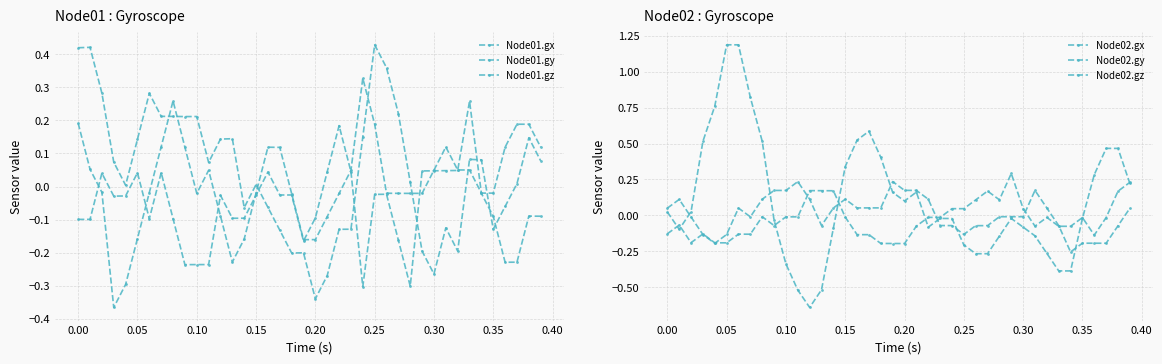

Reading left to right, what are all the values shown in this chart?

Node01.gx: 0.4	0.4	0.3	0.1	0.0	0.1	0.3	0.2	0.2	0.2	0.2	0.1	0.1	0.1	-0.1	0.0	-0.1	-0.1	-0.2	-0.2	-0.3	-0.3	-0.1	-0.1	0.1	0.4	0.4	0.2	0.0	-0.2	-0.3	-0.1	-0.2	0.1	0.1	-0.1	-0.1	0.0	0.1	0.1
Node01.gy: -0.1	-0.1	0.0	-0.0	-0.0	0.0	-0.1	0.0	-0.1	-0.2	-0.2	-0.2	-0.0	-0.1	-0.1	-0.0	0.0	-0.0	-0.0	-0.2	-0.1	0.0	0.2	0.0	-0.3	-0.0	-0.0	-0.2	-0.3	0.0	0.0	0.0	0.0	0.3	-0.0	-0.1	-0.2	-0.2	-0.1	-0.1
Node01.gz: 0.2	0.1	-0.0	-0.4	-0.3	-0.2	-0.0	0.1	0.3	0.1	-0.0	0.0	-0.1	-0.2	-0.2	-0.0	0.1	0.1	-0.0	-0.2	-0.2	-0.1	-0.0	0.0	0.3	0.2	-0.0	-0.0	-0.0	-0.0	0.0	0.1	0.1	0.1	-0.0	-0.0	0.1	0.2	0.2	0.1
Node02.gx: 0.0	-0.1	0.0	0.5	0.8	1.2	1.2	0.8	0.5	-0.0	-0.3	-0.5	-0.6	-0.5	-0.1	0.3	0.5	0.6	0.4	0.2	0.1	0.2	-0.1	-0.0	-0.0	-0.2	-0.3	-0.3	-0.1	-0.0	-0.1	-0.1	-0.3	-0.4	-0.4	-0.0	0.3	0.5	0.5	0.2
Node02.gy: -0.1	-0.1	-0.2	-0.1	-0.2	-0.2	-0.1	-0.1	-0.0	-0.1	-0.0	-0.0	0.2	0.2	0.2	-0.0	-0.1	-0.1	-0.2	-0.2	-0.2	-0.1	-0.0	-0.0	0.0	0.0	0.1	0.2	0.1	0.3	0.0	-0.1	-0.0	-0.1	-0.1	-0.0	-0.1	-0.0	0.2	0.2
Node02.gz: 0.1	0.1	-0.0	-0.1	-0.2	-0.1	0.1	-0.0	0.1	0.2	0.2	0.2	0.1	-0.1	0.1	0.1	0.1	0.1	0.1	0.2	0.2	0.2	0.1	-0.1	-0.1	-0.1	-0.1	-0.1	-0.0	-0.0	-0.0	0.2	0.1	-0.1	-0.3	-0.2	-0.2	-0.2	-0.1	0.1